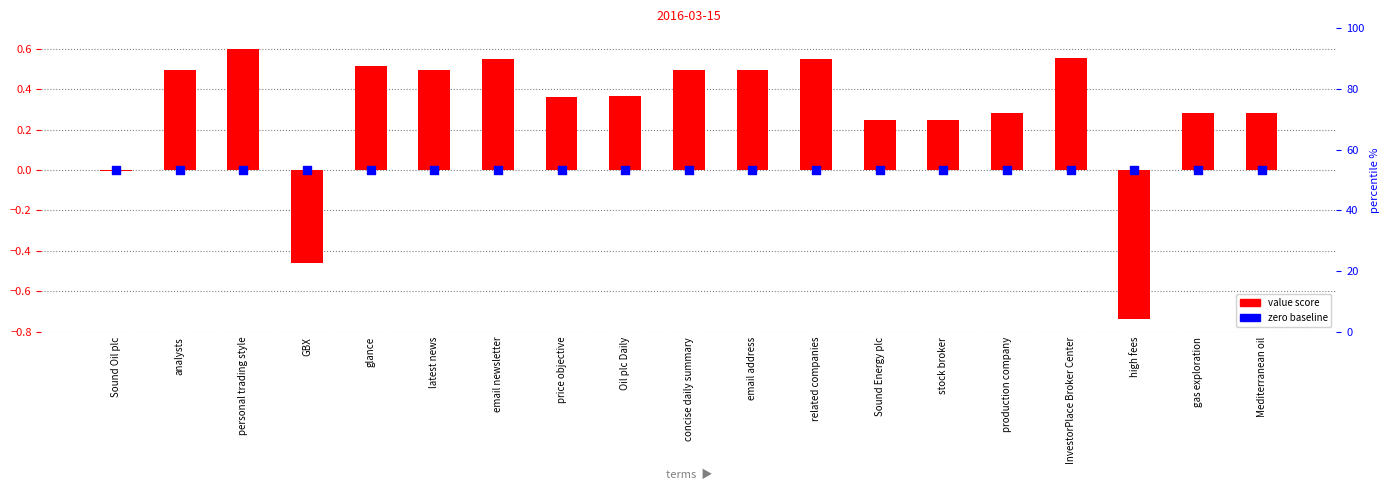

Which series has the widest spread of Y values?

value score